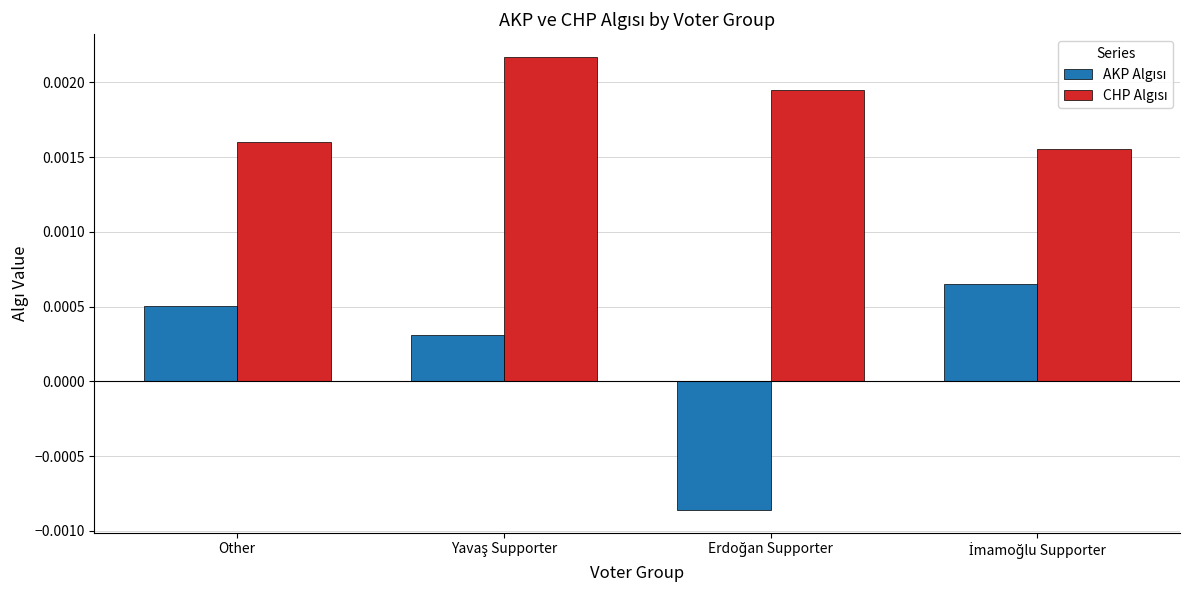

At how many categories does at least one series exceed 0?

4